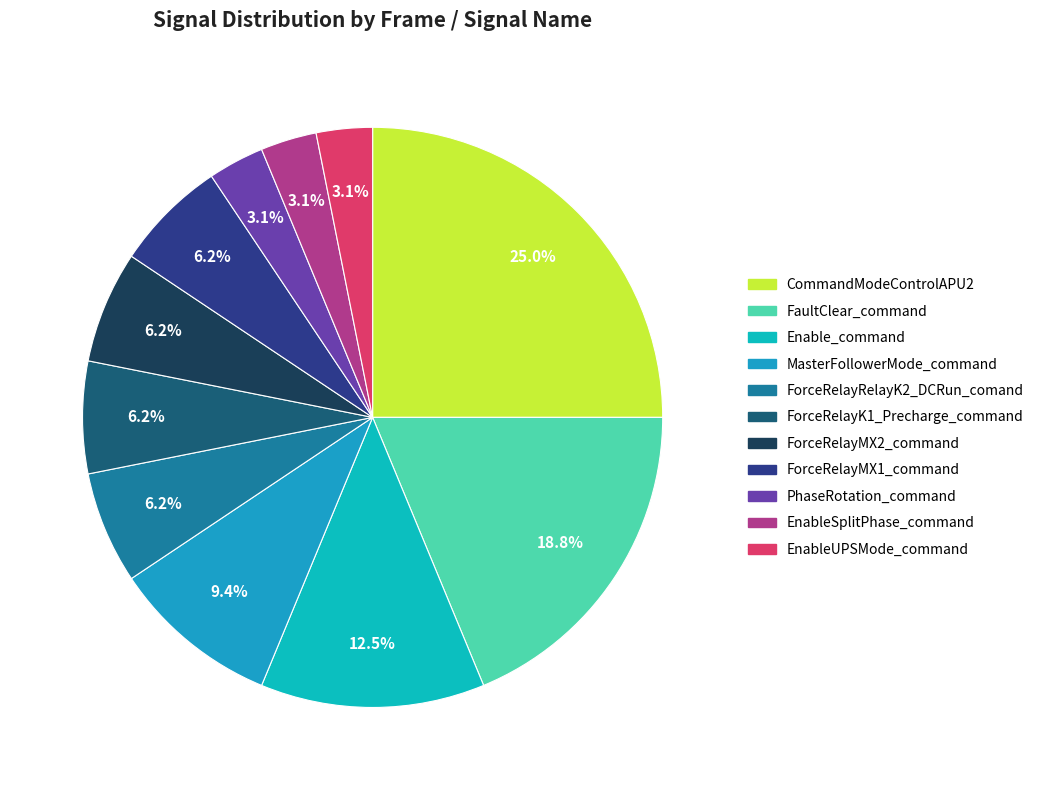

Approximately how many times larger is the value at PhaseRotation_command compared to ForceRelayMX2_command?

0.5